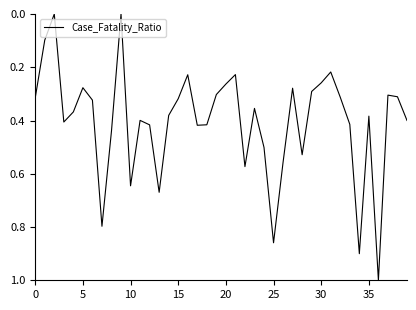

What is the difference between the maximum and minimum values?

1.0